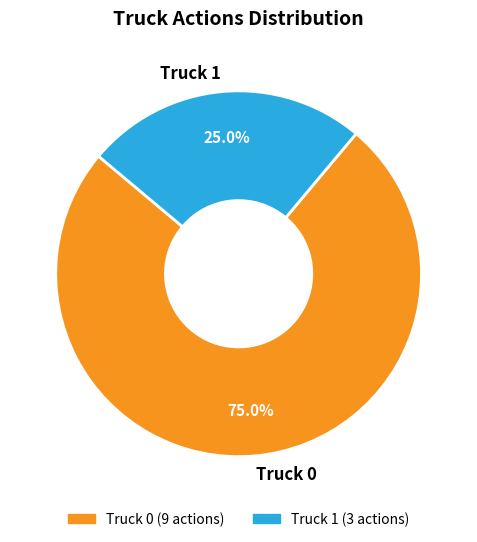

Which category accounts for the majority?

Truck 0